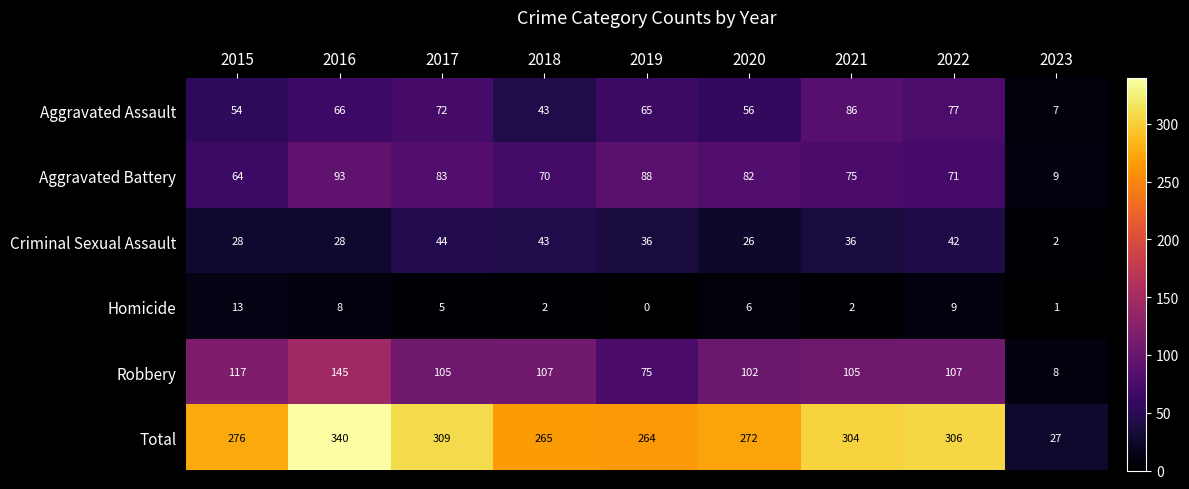

How many categories are shown in the chart?

9